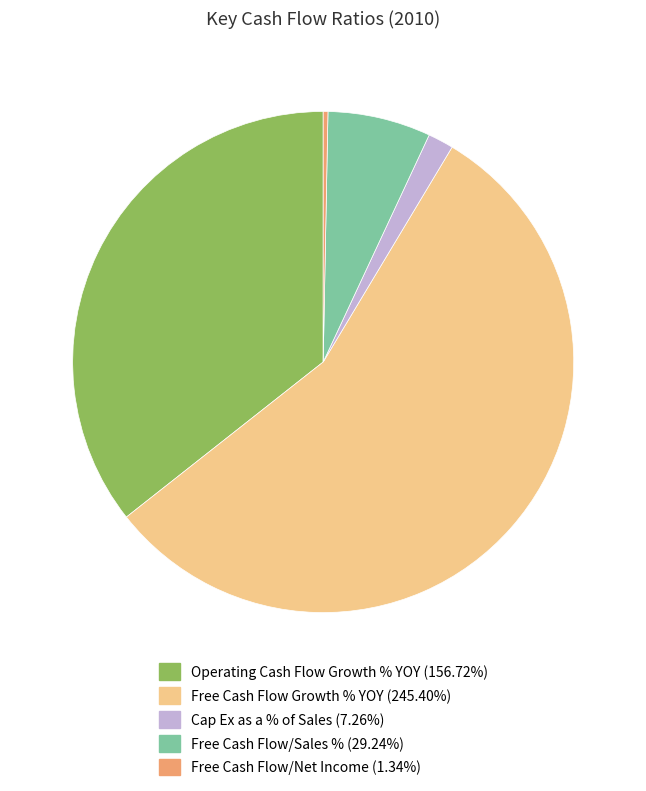

Do Operating Cash Flow Growth % YOY and Free Cash Flow/Net Income together represent more than half of the pie?

No